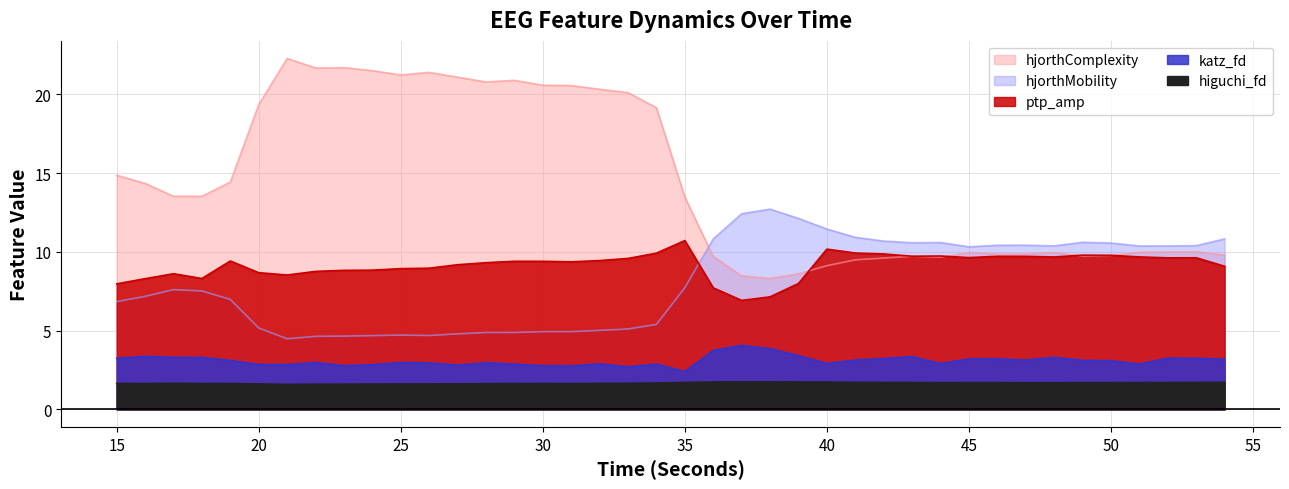

Read the ptp_amp_EEG value at 37.

6.9